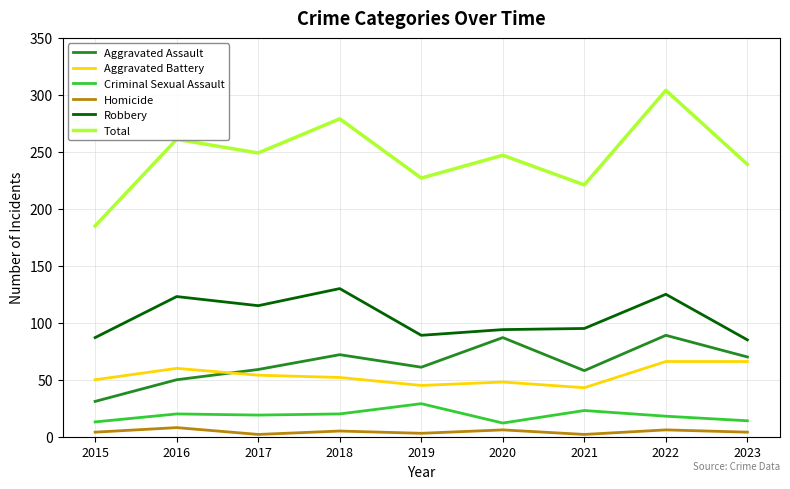

List the series in order of their peak value, lowest first.

Homicide, Criminal Sexual Assault, Aggravated Battery, Aggravated Assault, Robbery, Total